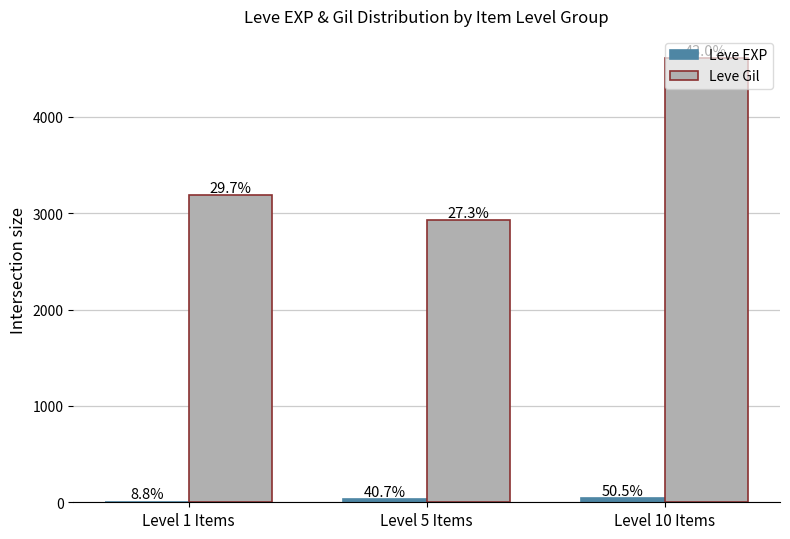

Reading left to right, transcribe all the data shown in this chart.

Leve EXP: 8	37	46
Leve Gil: 3190	2930	4610